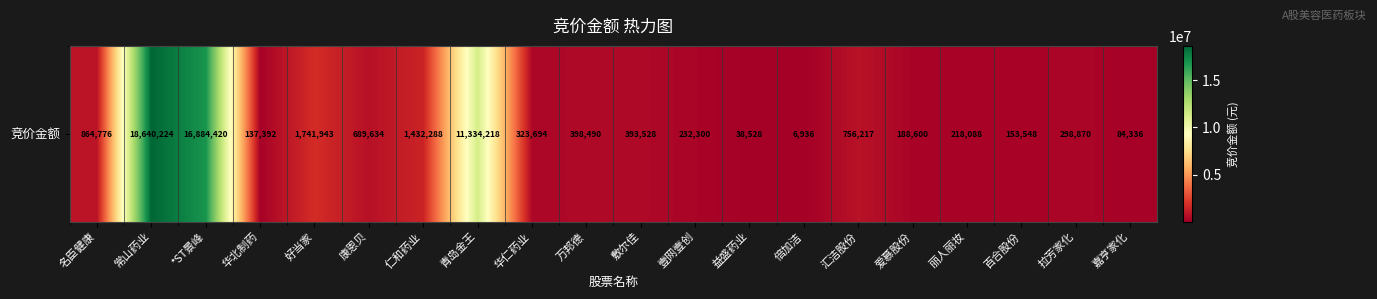

True or false: the data shows 864776 at 名臣健康.

True